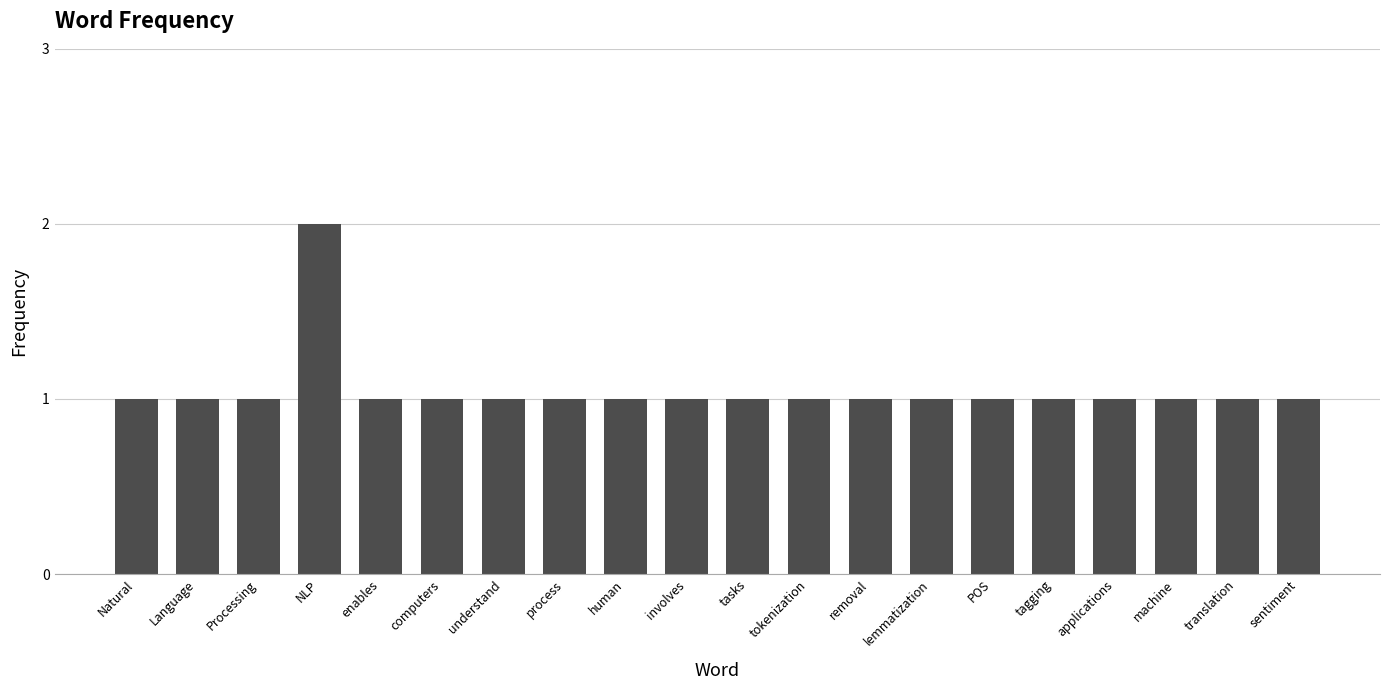

Reading right to left, transcribe all the data shown in this chart.

sentiment=1	translation=1	machine=1	applications=1	tagging=1	POS=1	lemmatization=1	removal=1	tokenization=1	tasks=1	involves=1	human=1	process=1	understand=1	computers=1	enables=1	NLP=2	Processing=1	Language=1	Natural=1